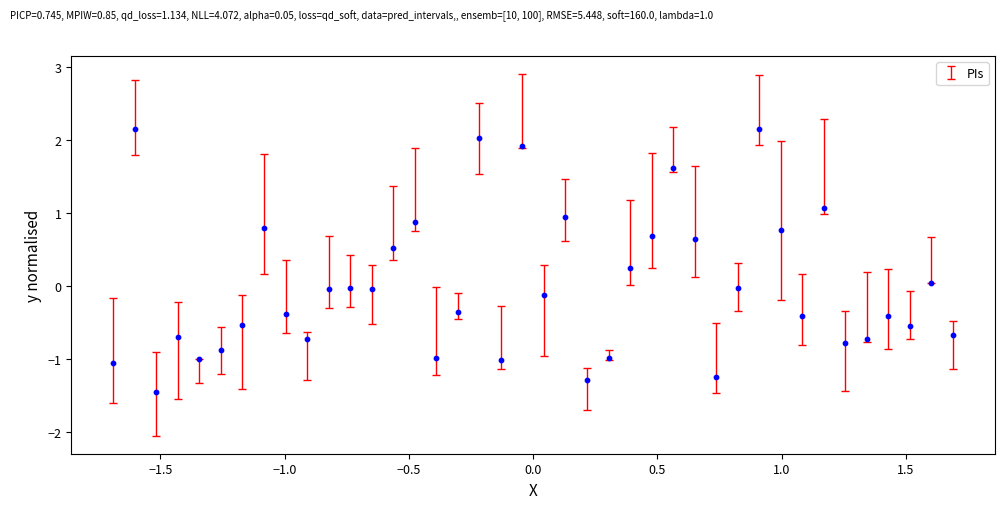

What is the range of Y values (max minus min)?

3.6